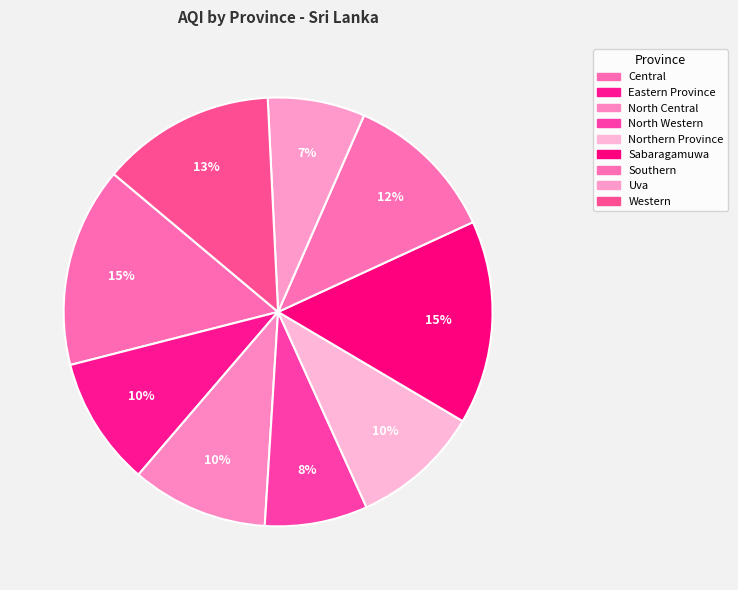

How many slices are in this pie chart?

9